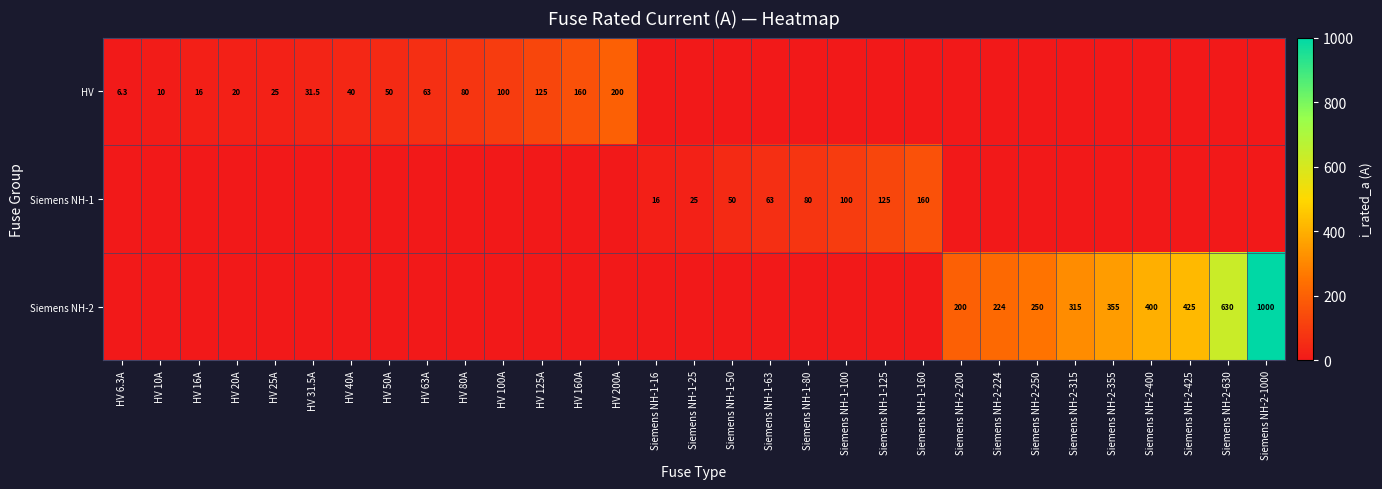

At which category is the sum across all series the highest?

Siemens NH-2-1000